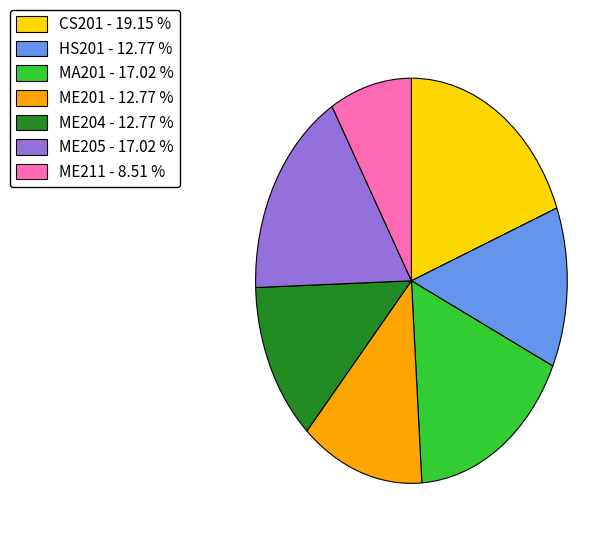

Is the sum of CS201 and ME201 greater than half?

No